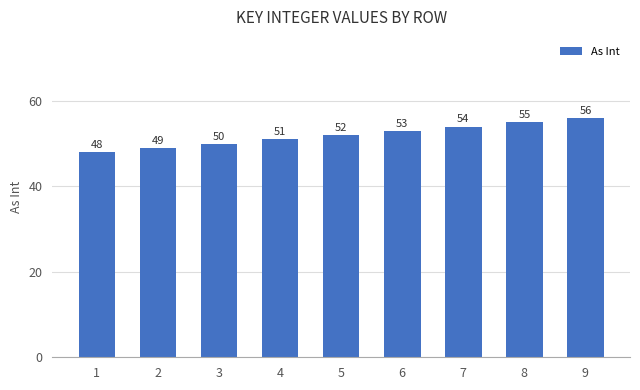

Where is the data nearest to the value 52?

5